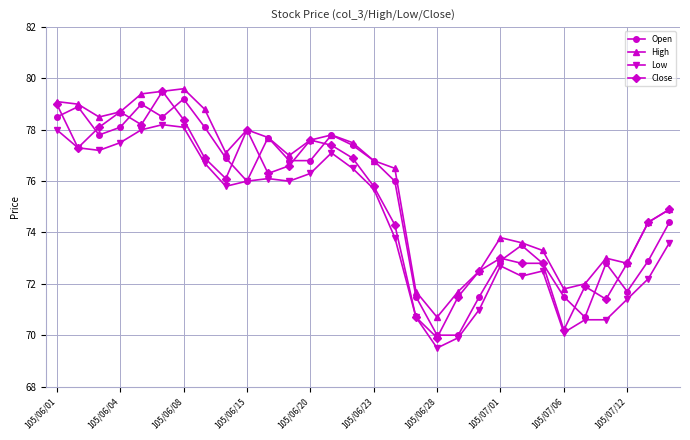

True or false: Close has more than 2 points higher than both neighbors.

True